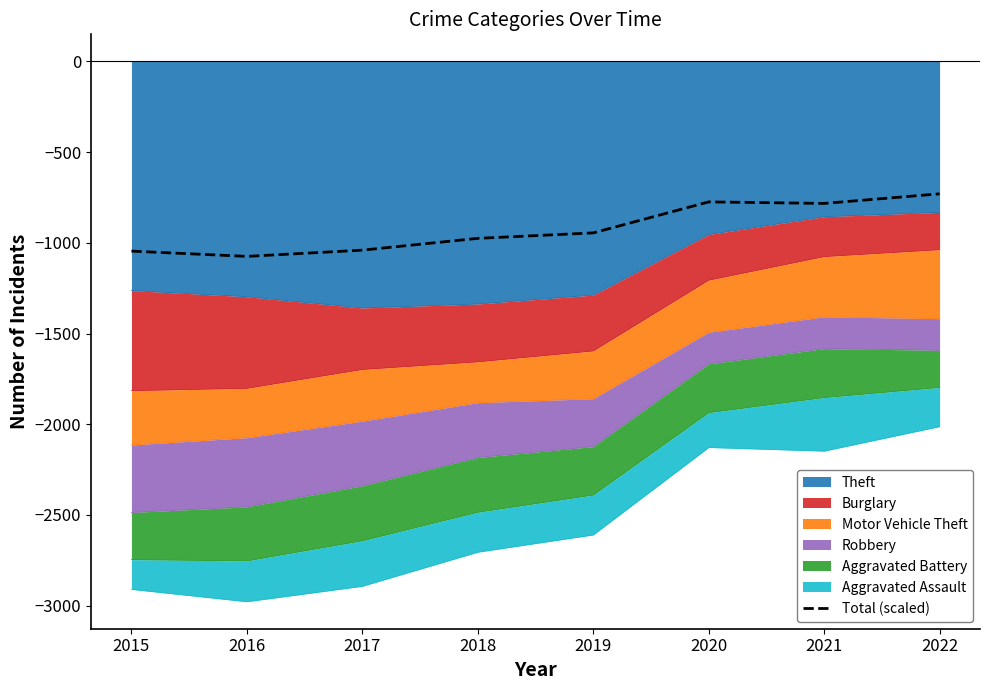

Which label corresponds to the largest value in the chart?

2022